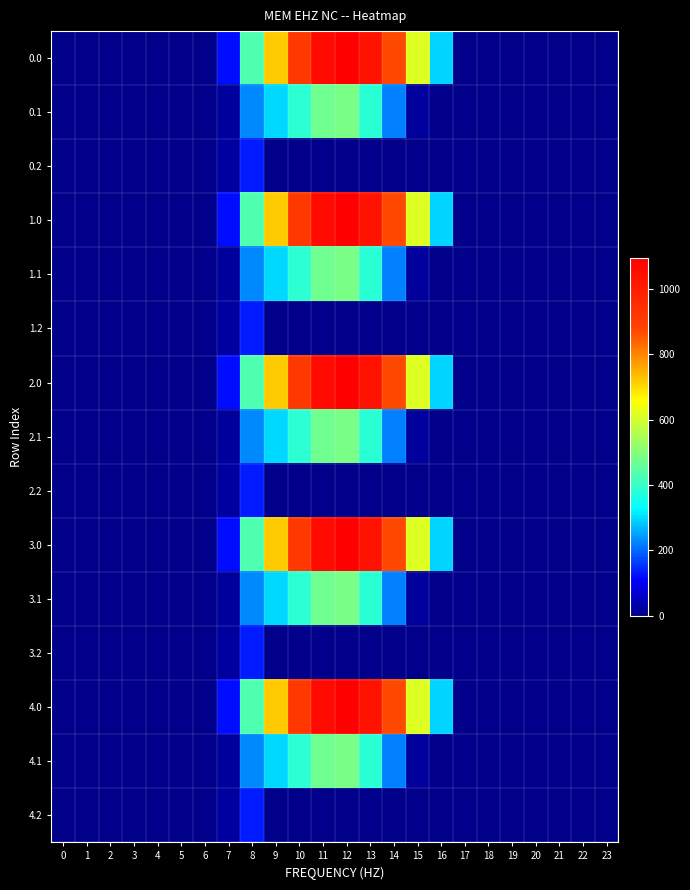

How many distinct data groups are displayed?

15